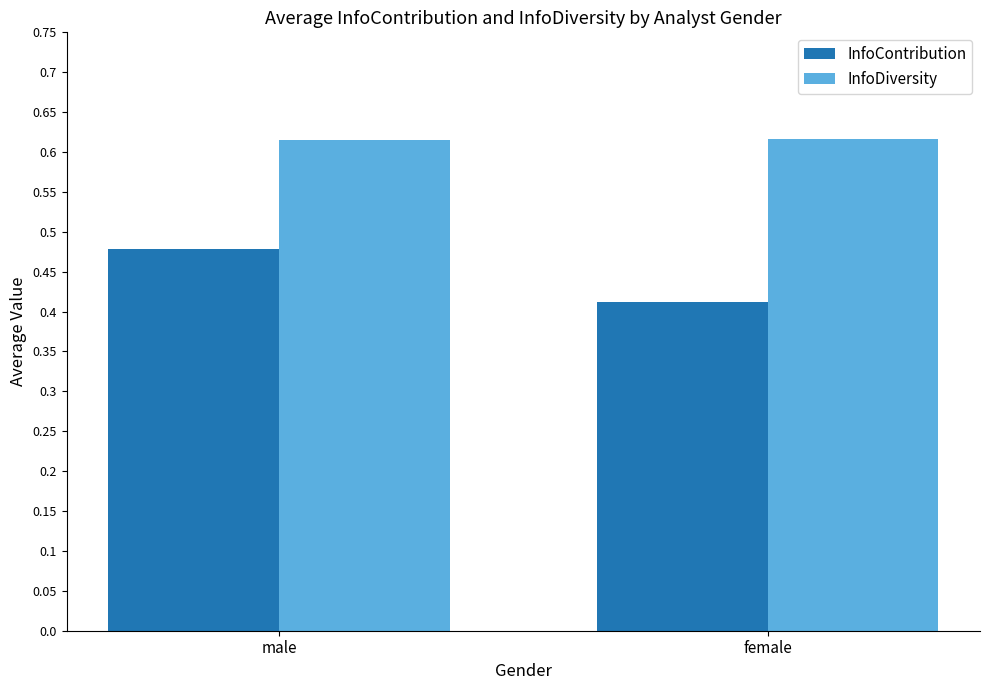

Which series has the widest spread of values?

InfoContribution